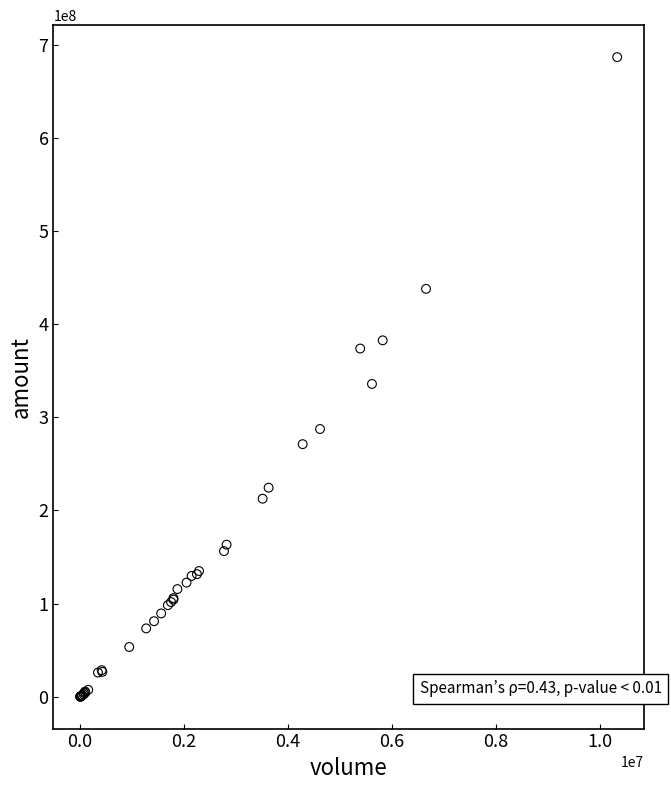

What Y value in the scatter plot is closest to 343252639?

335654896